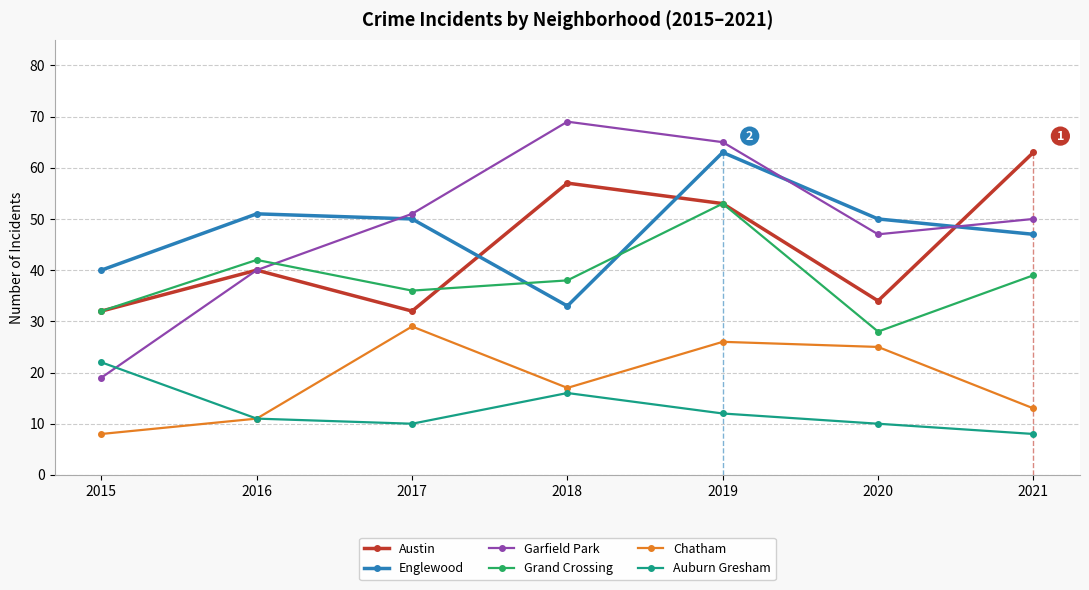

Which has a higher value, 2019 or 2020?

2019